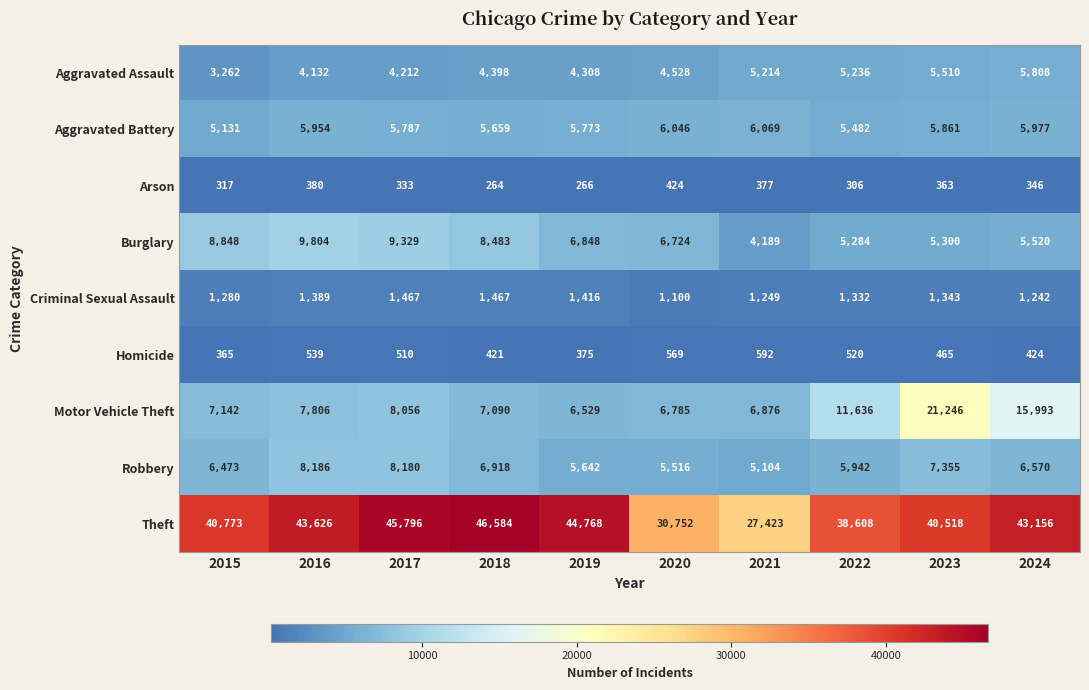

Which series has the largest range (max minus min)?

Theft